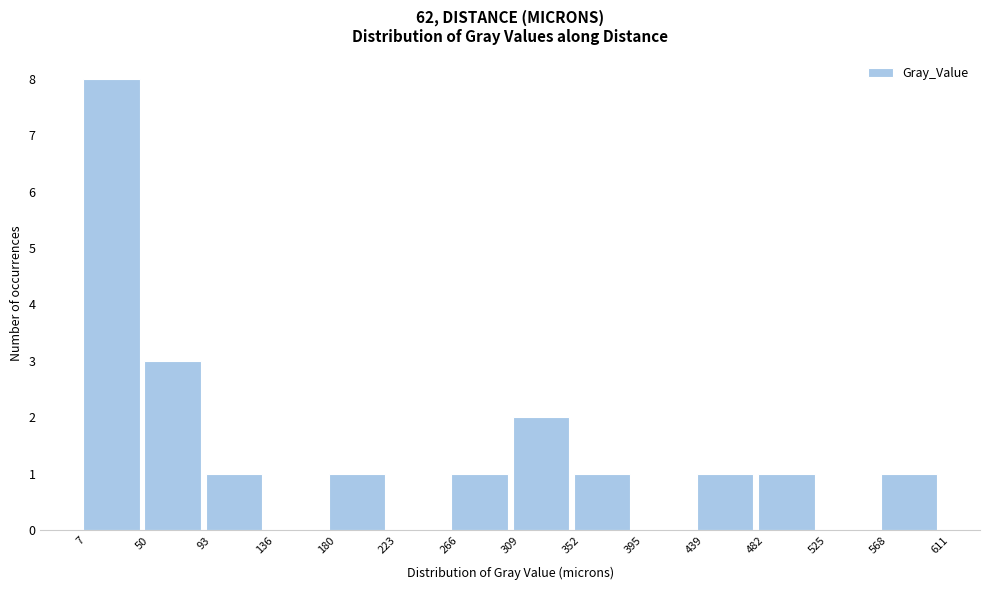

Reading left to right, transcribe this chart: for each bar, give the range it covers on the x-axis and its height. The values are not printed on the chart, so give them approximately, as read against the axis.

7 to 50: 8
50 to 93: 3
93 to 136: 1
136 to 180: 0
180 to 223: 1
223 to 266: 0
266 to 309: 1
309 to 352: 2
352 to 395: 1
395 to 439: 0
439 to 482: 1
482 to 525: 1
525 to 568: 0
568 to 611: 1